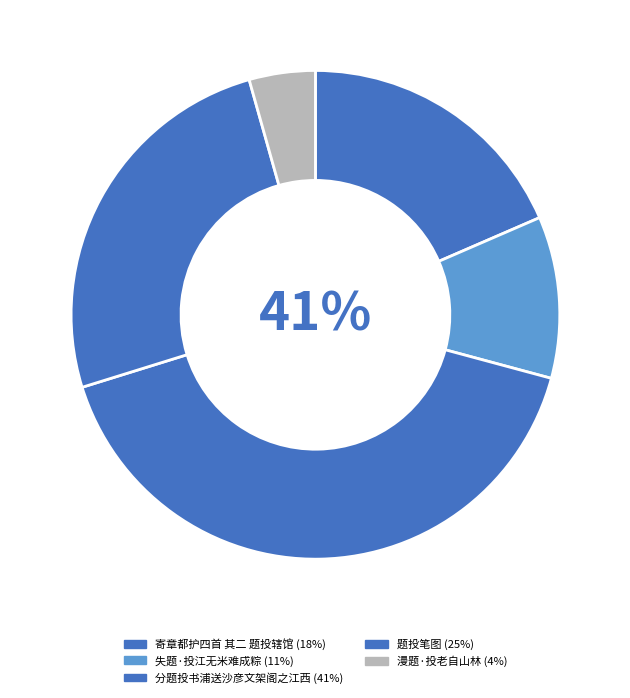

Combined, what portion of the pie is 失题·投江无米难成粽 and 寄章都护四首 其二 题投辖馆?

29.2%